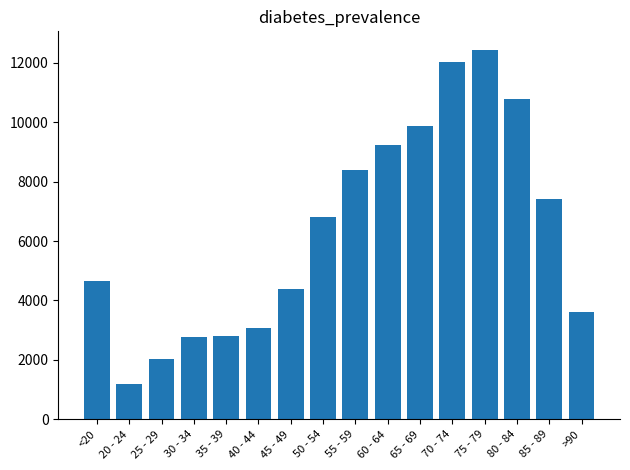

What is the smallest value displayed?

1191